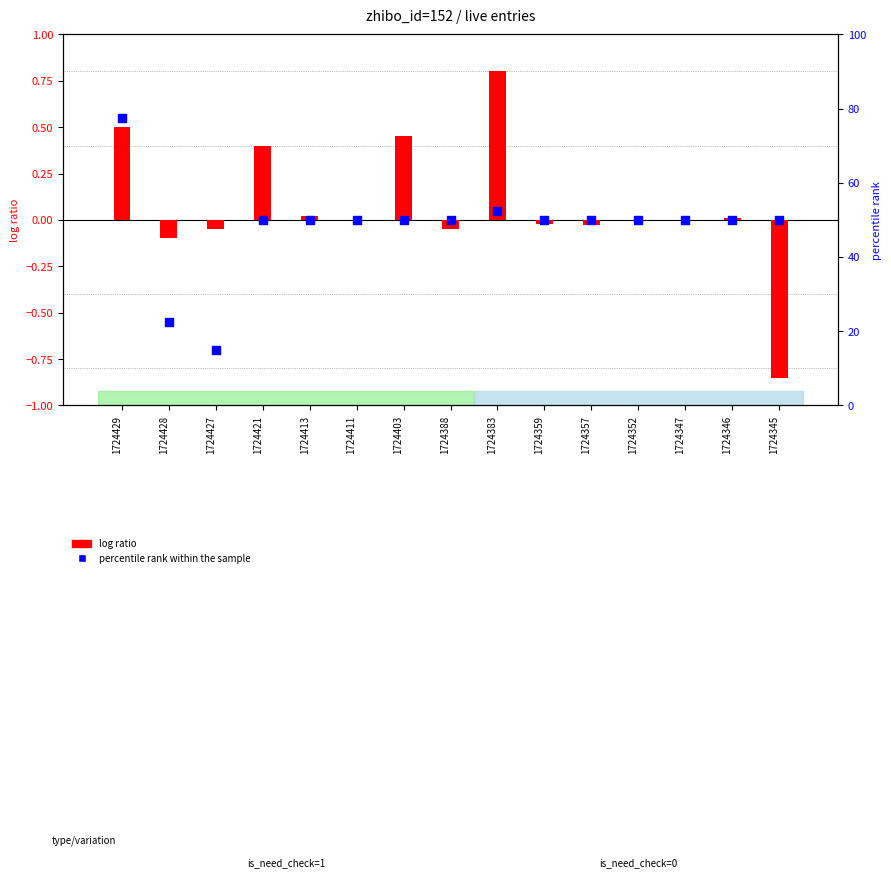

At how many categories does at least one series exceed 44?

13